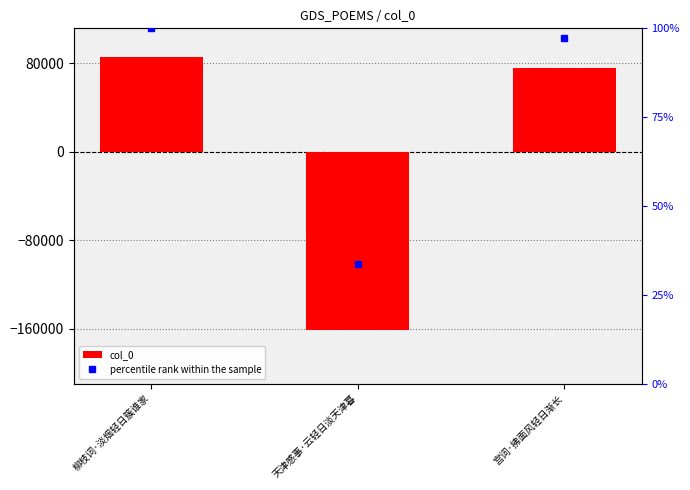

What are all the series names shown in the legend?

col_0, percentile rank within the sample